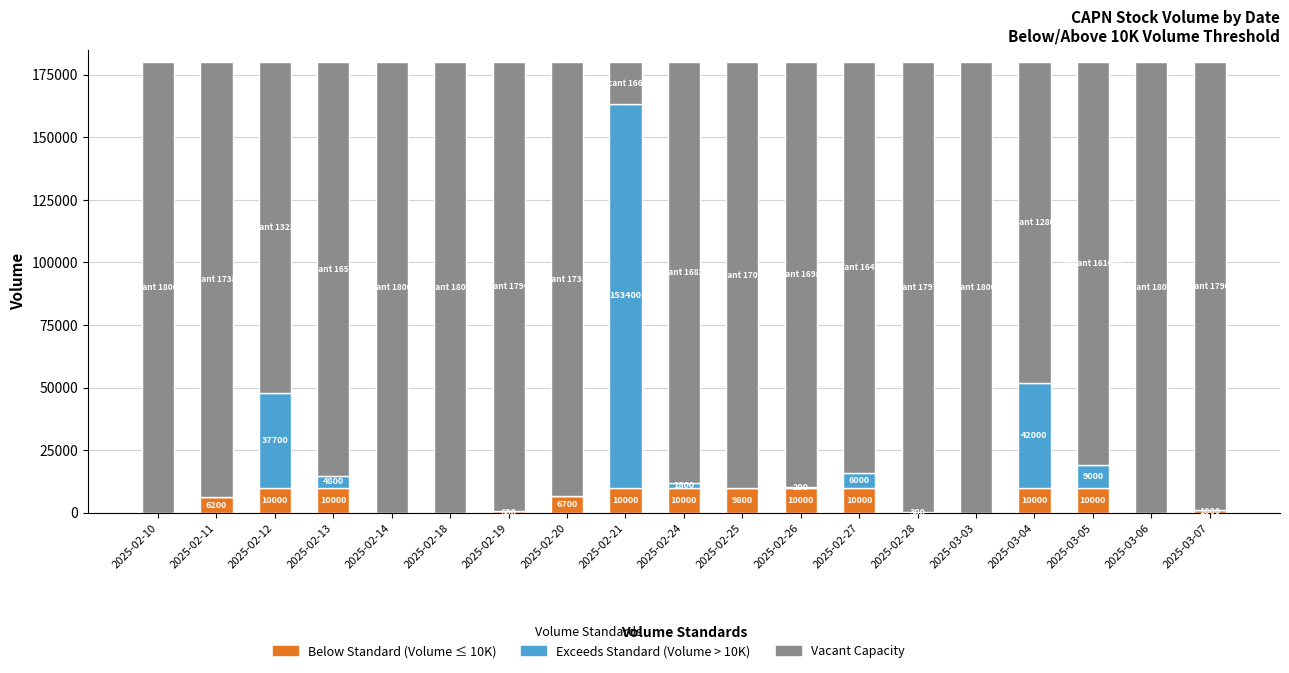

Does the chart contain stacked bars?

Yes